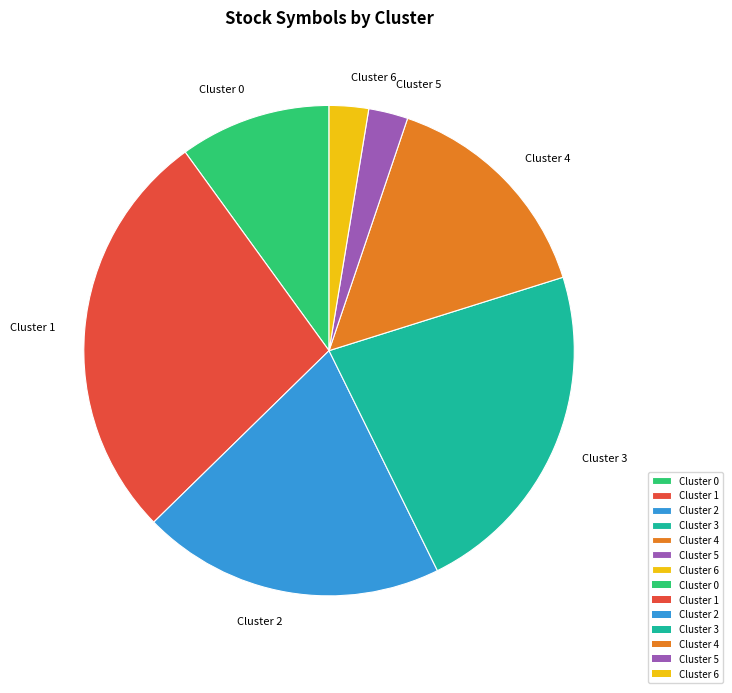

The Cluster 4 slice represents 34% of the pie. True or false?

False